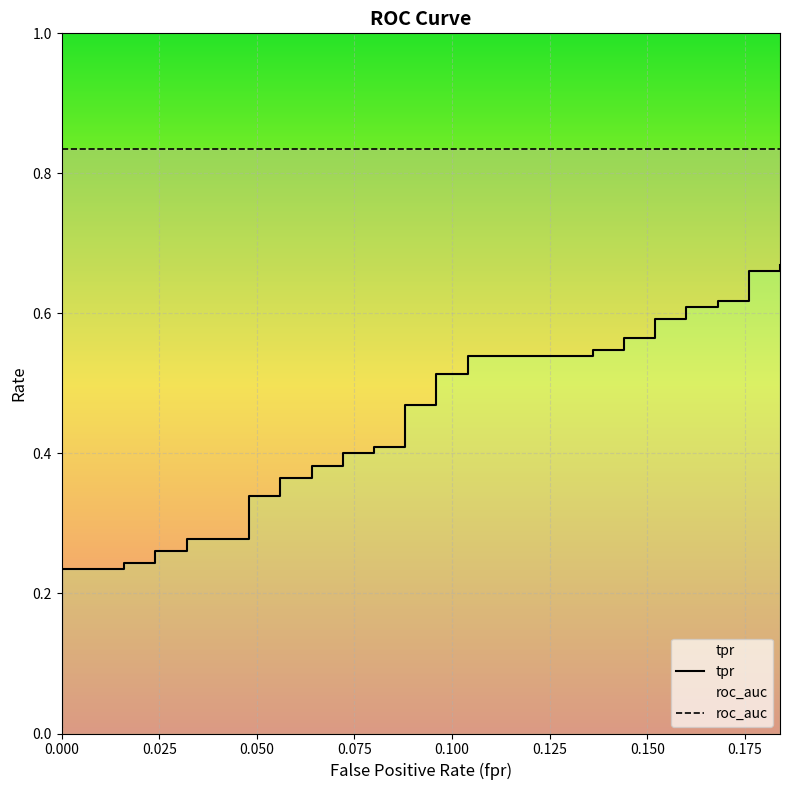

Reading left to right, what are all the values shown in this chart?

tpr: 0.0	0.0	0.0	0.2	0.2	0.2	0.2	0.3	0.3	0.3	0.3	0.3	0.3	0.4	0.4	0.4	0.4	0.4	0.4	0.4	0.4	0.5	0.5	0.5	0.5	0.5	0.5	0.5	0.5	0.6	0.6	0.6	0.6	0.6	0.6	0.6	0.6	0.7	0.7	0.7
roc_auc: 0.8	0.8	0.8	0.8	0.8	0.8	0.8	0.8	0.8	0.8	0.8	0.8	0.8	0.8	0.8	0.8	0.8	0.8	0.8	0.8	0.8	0.8	0.8	0.8	0.8	0.8	0.8	0.8	0.8	0.8	0.8	0.8	0.8	0.8	0.8	0.8	0.8	0.8	0.8	0.8